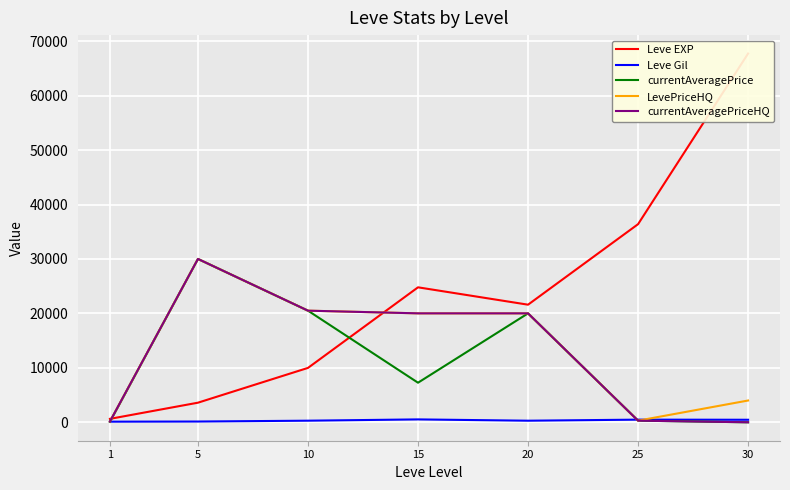

How many lines are shown in the chart?

5